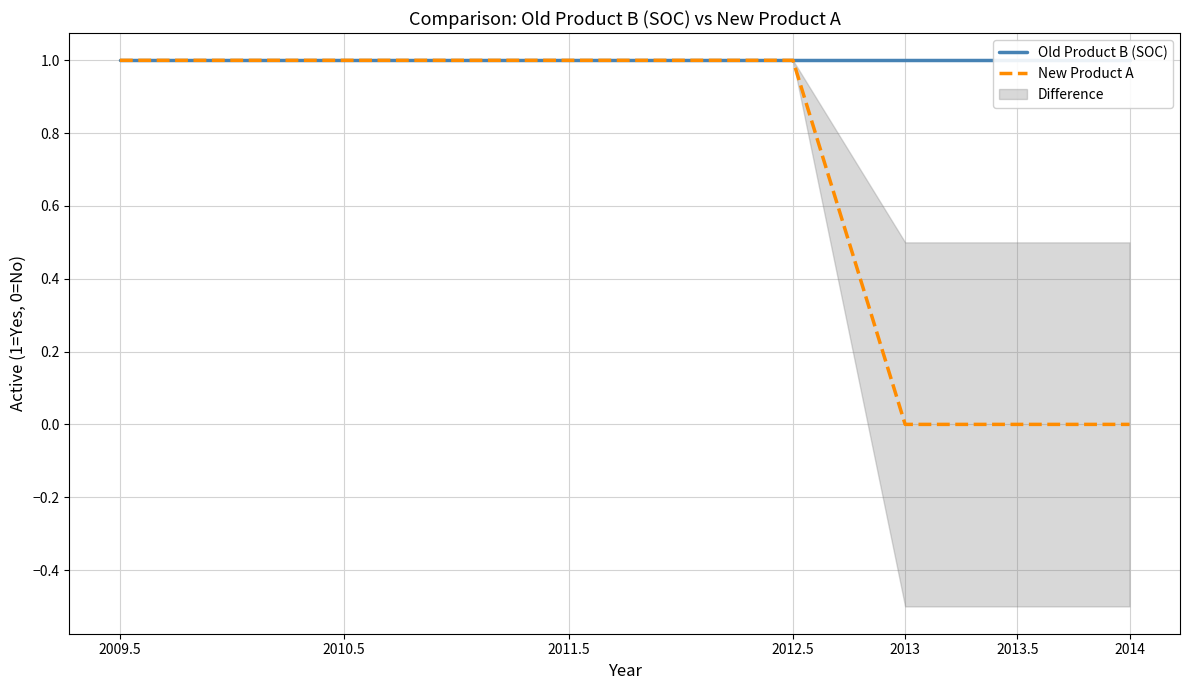

Does the chart display data point markers on the line(s)?

No